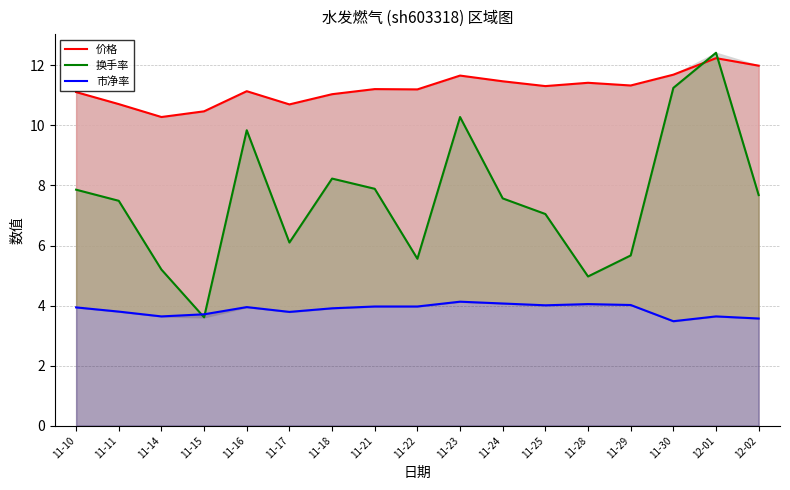

What position from the right is 11-10?

17